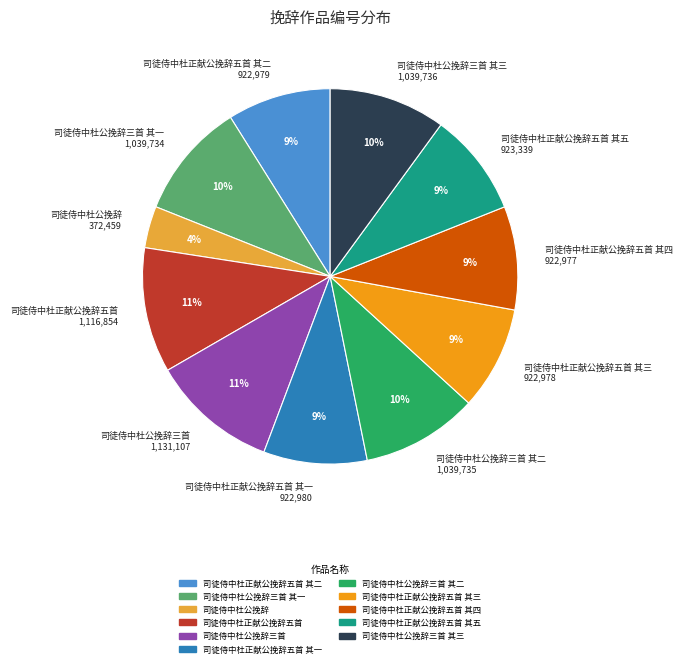

True or false: 司徒侍中杜正献公挽辞五首 其二 922,979 accounts for 19% of the total.

False